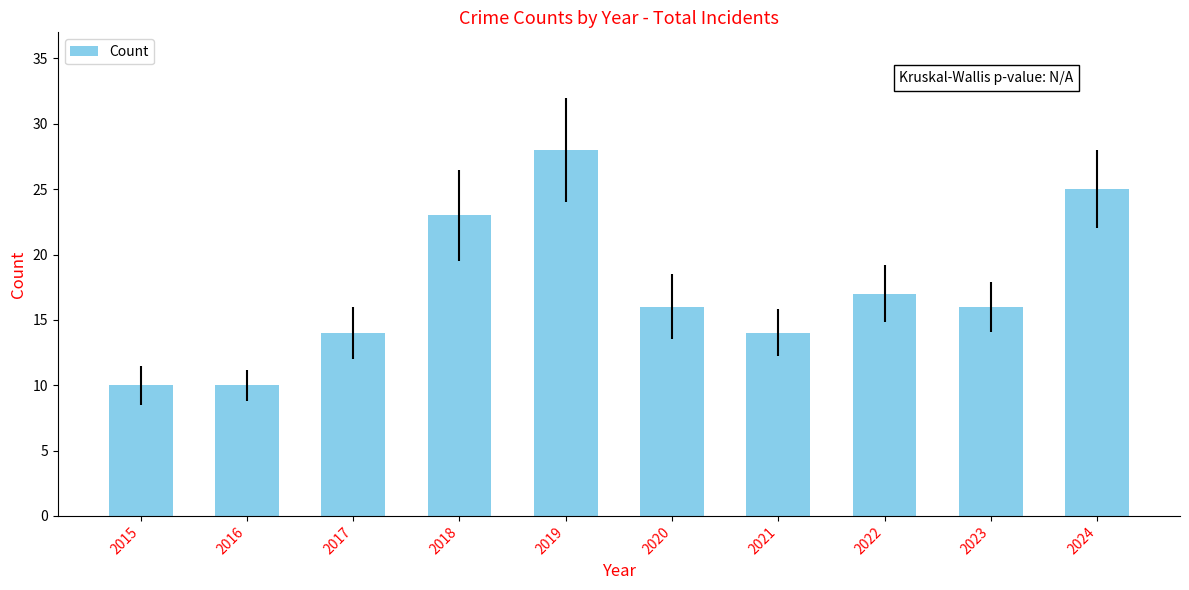

Does the chart contain any negative values?

No